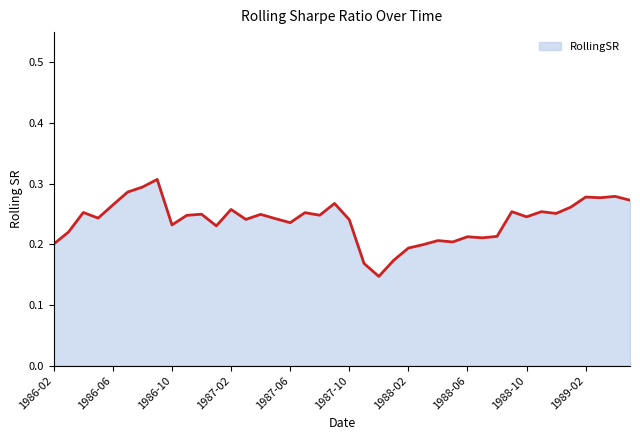

Does the chart display data point markers on the line(s)?

No